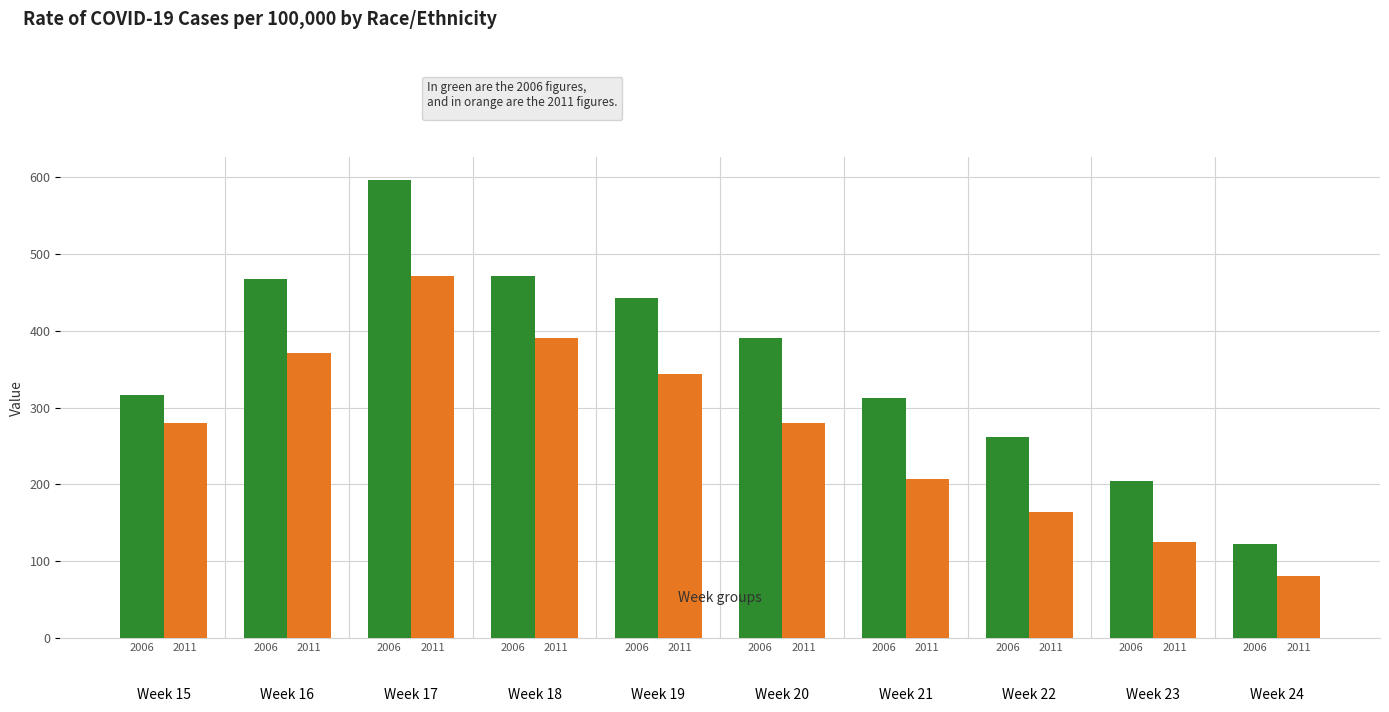

Which has a higher value, Week 16 or Week 22?

Week 16